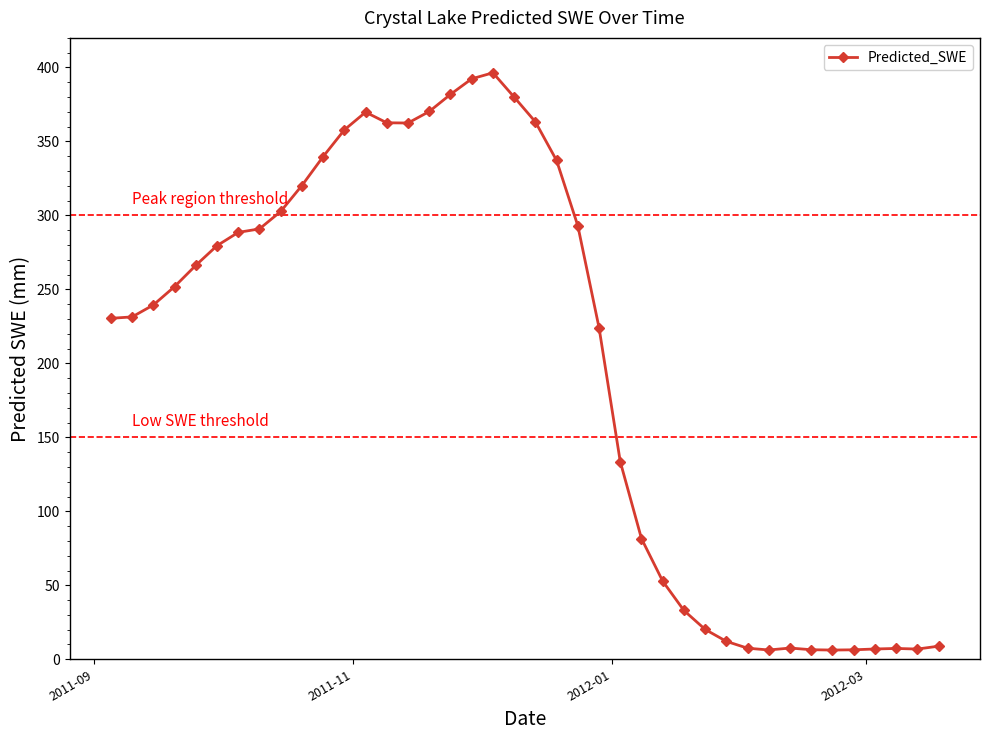

What is the sum of all values?

8035.8